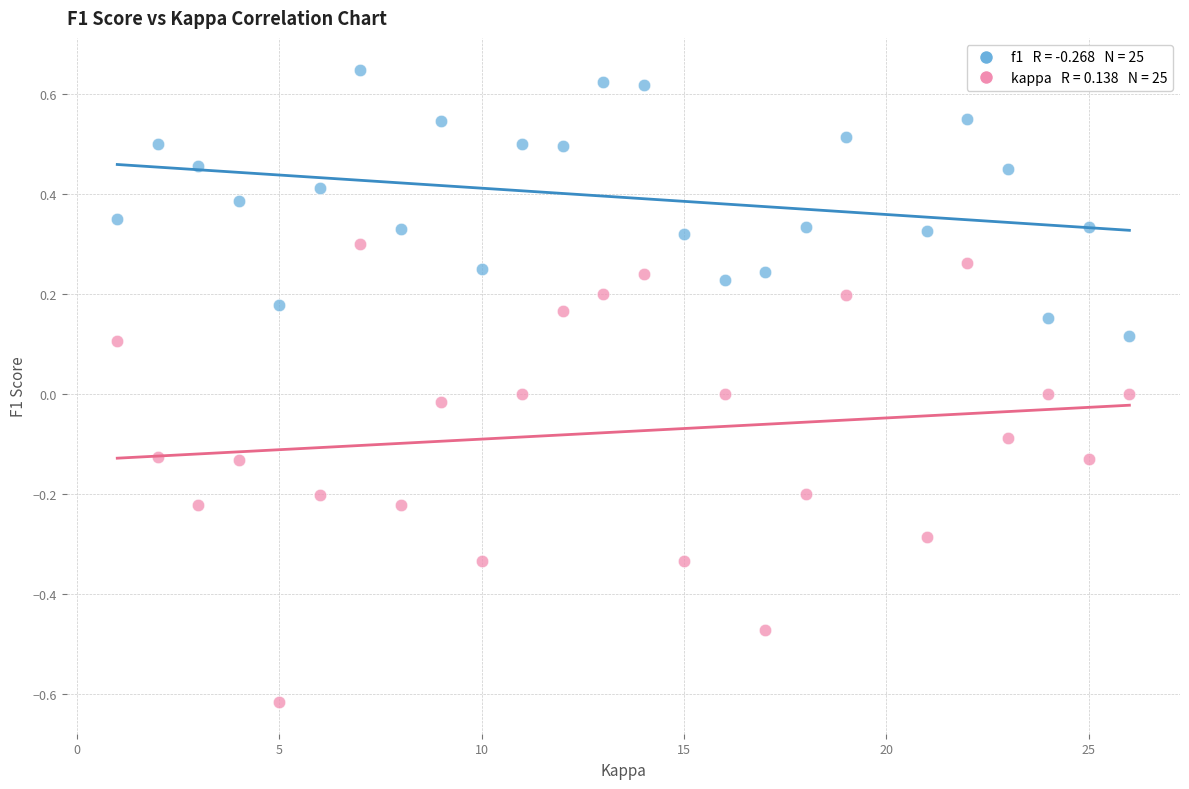

Across all data points, what is the range of Y values (max minus min)?

1.3